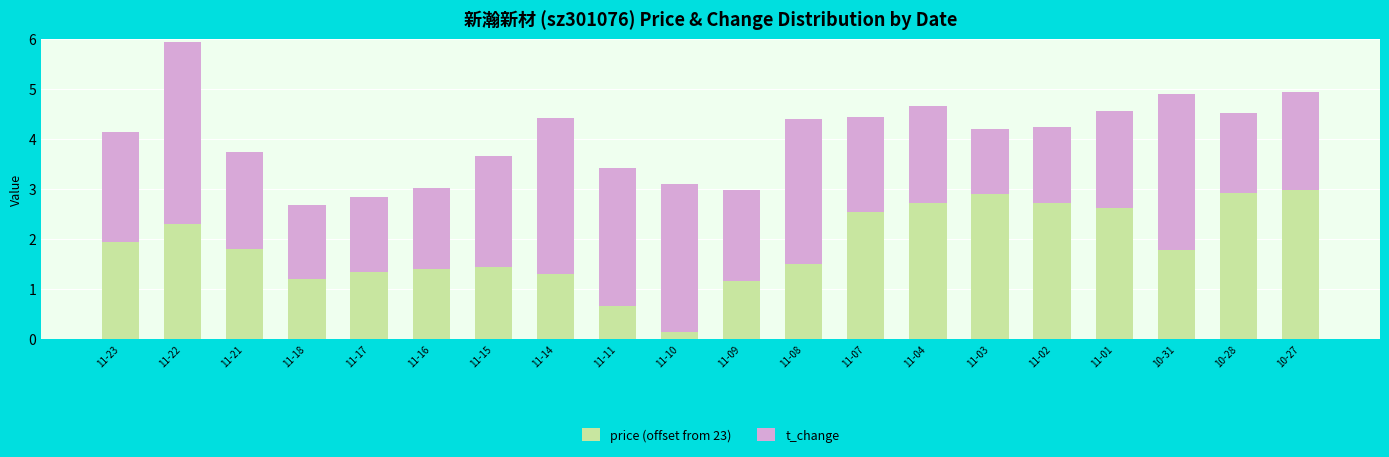

What is the difference between the price (offset from 23) values at 10-28 and 11-01?

0.3